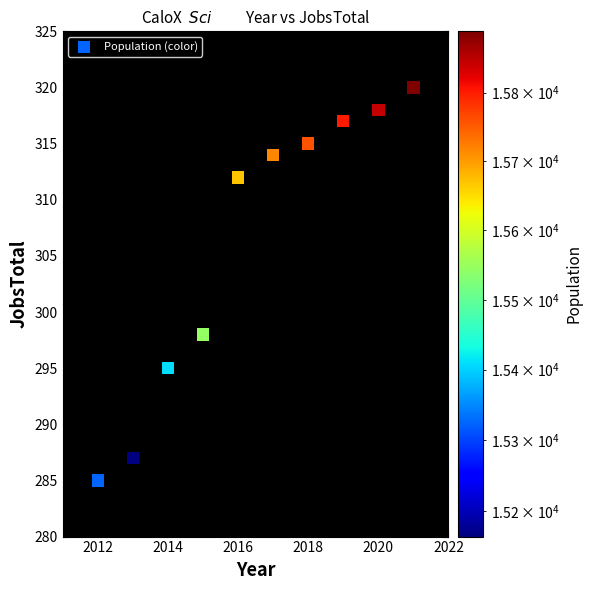

What is the average X value?

2016